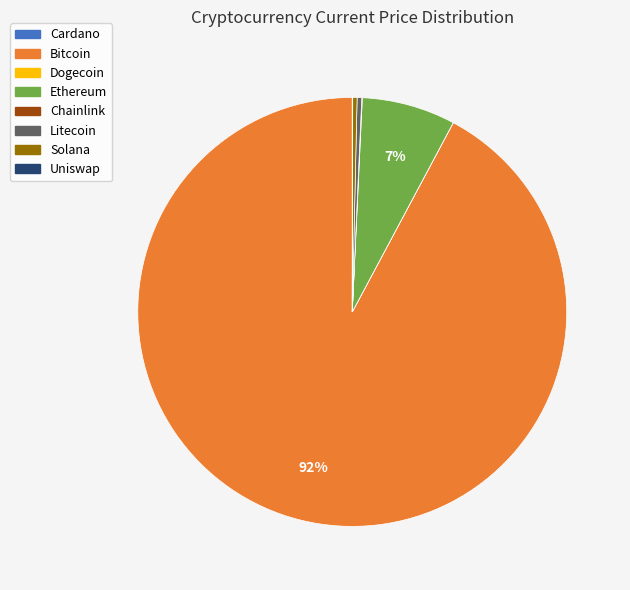

Is there a majority slice in this chart?

Yes